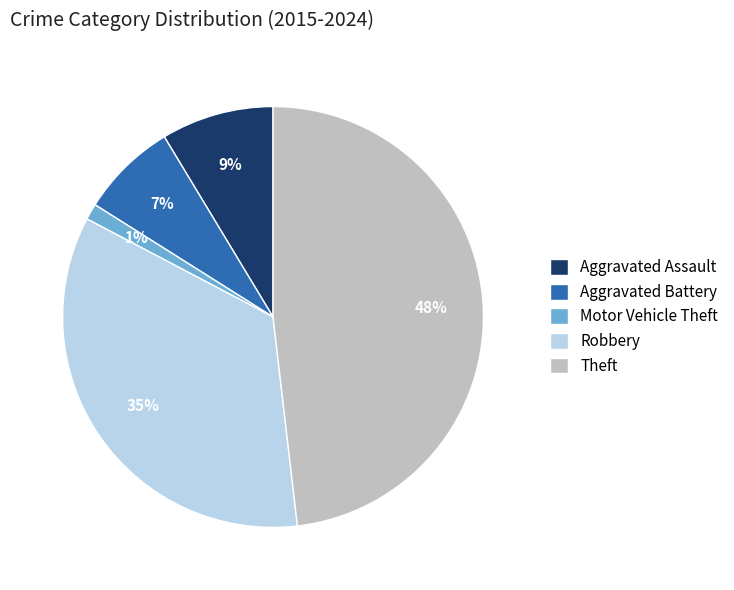

Is there any slice that represents more than half of the pie?

No